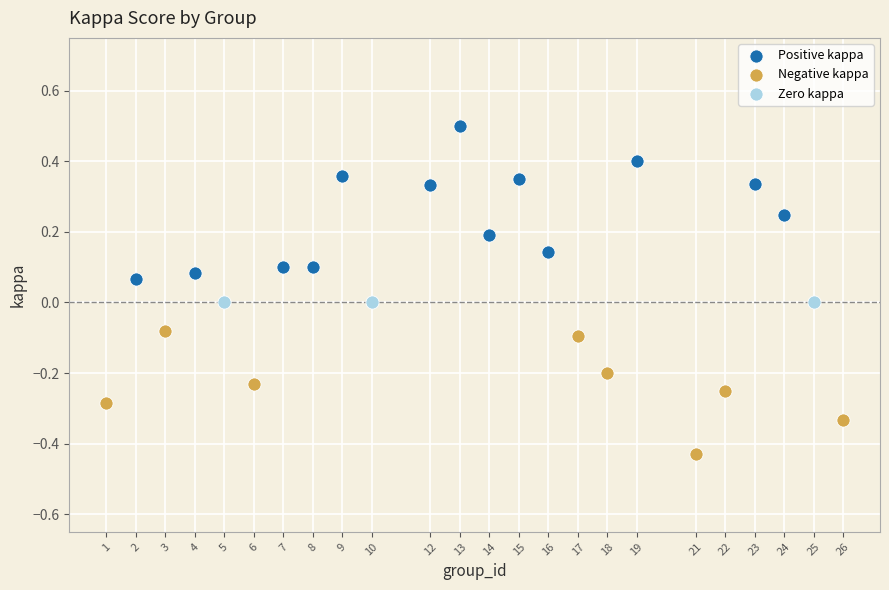

Which series reaches the maximum Y coordinate?

Positive kappa